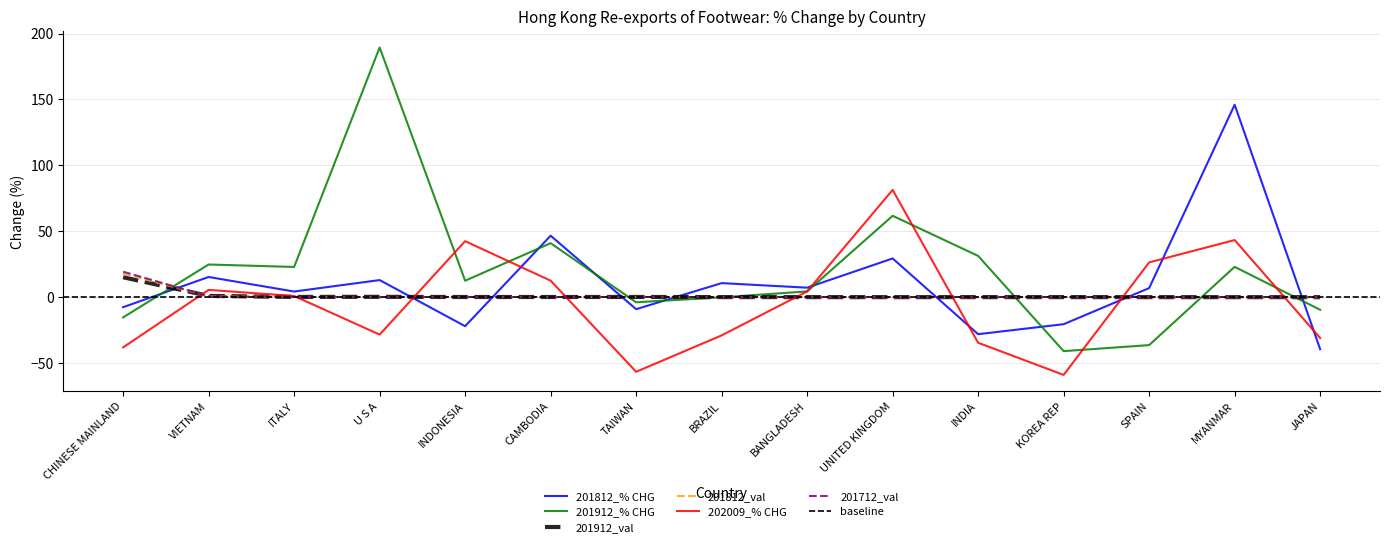

Where do 201812_% CHG and 201912_val first cross each other?

CHINESE MAINLAND and VIETNAM